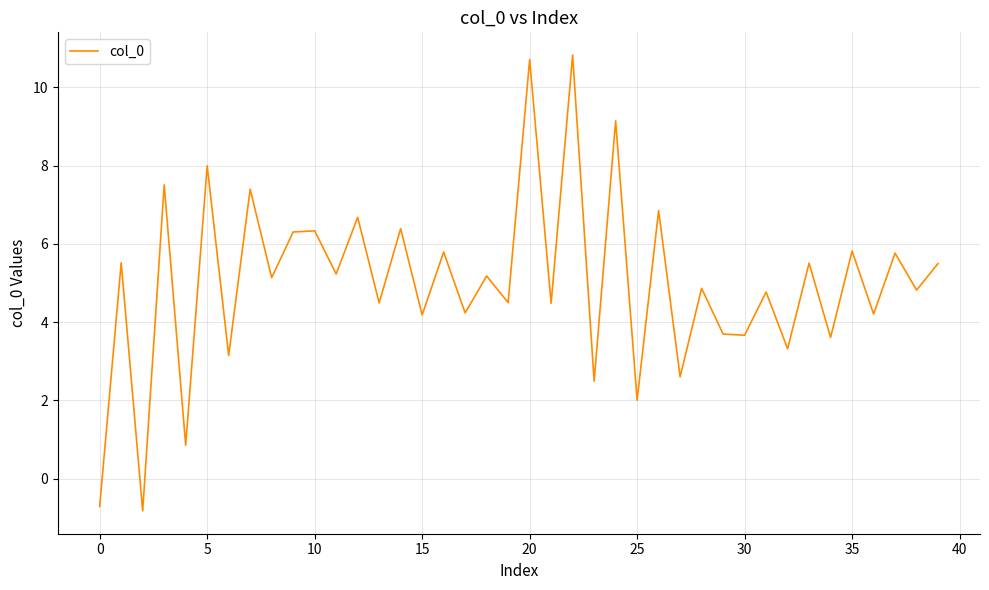

What is the maximum value shown in the chart?

10.8